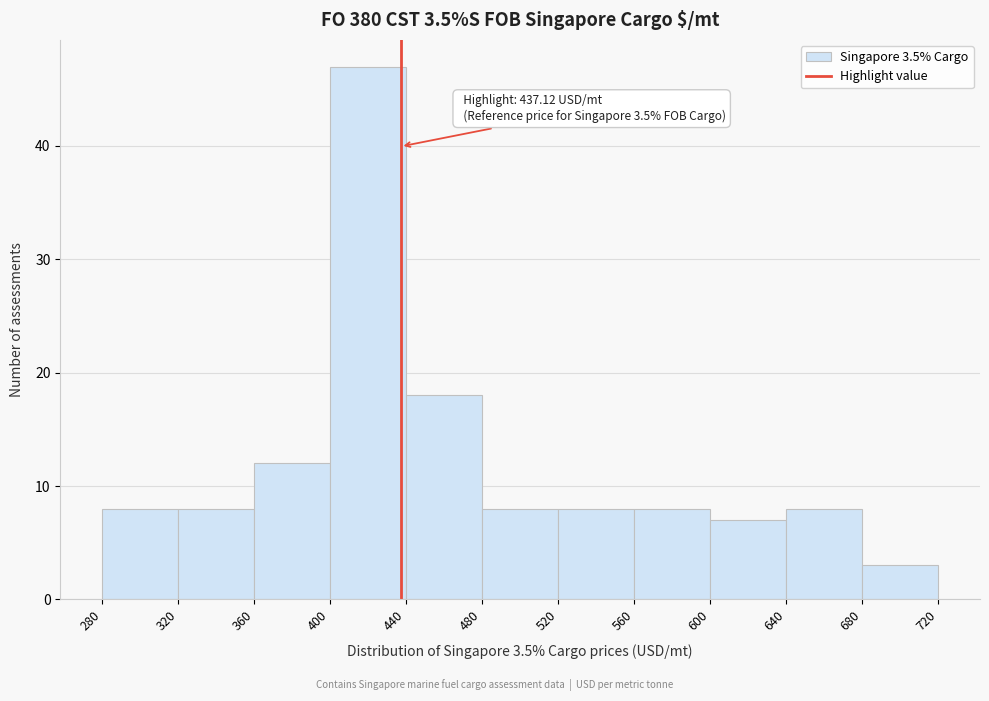

Which range on the x-axis has the tallest bar?

400 to 440